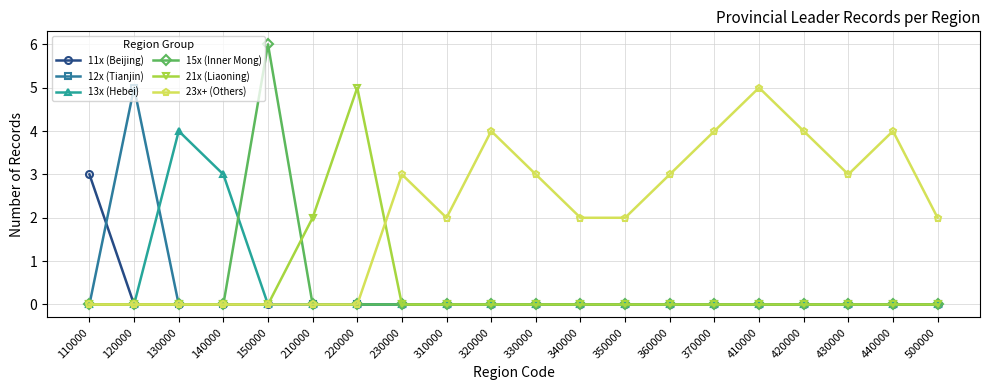

What is the maximum value for 15x (Inner Mong)?

6